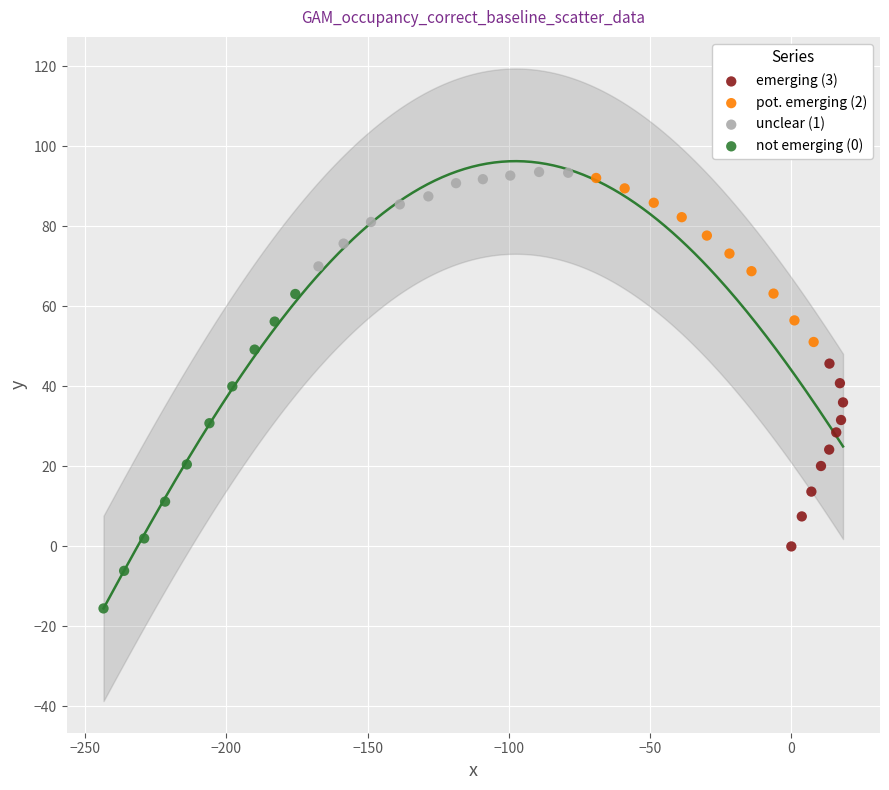

Which series has the largest Y range (max minus min)?

not emerging (0)